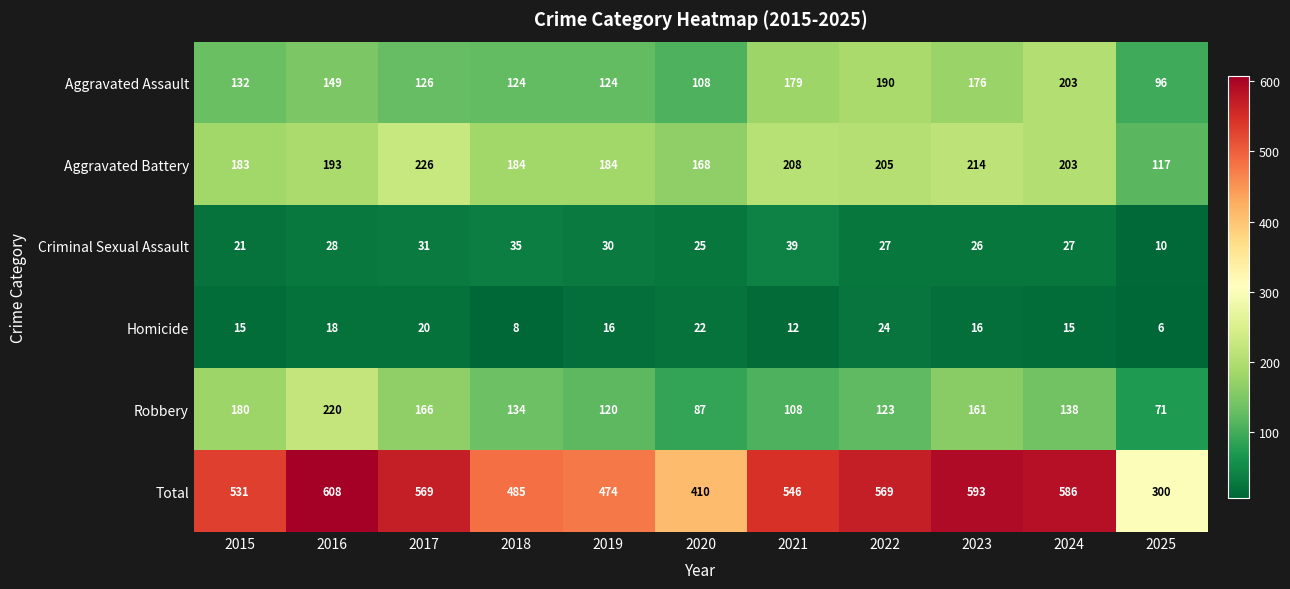

At which label does Robbery first exceed 134?

2015